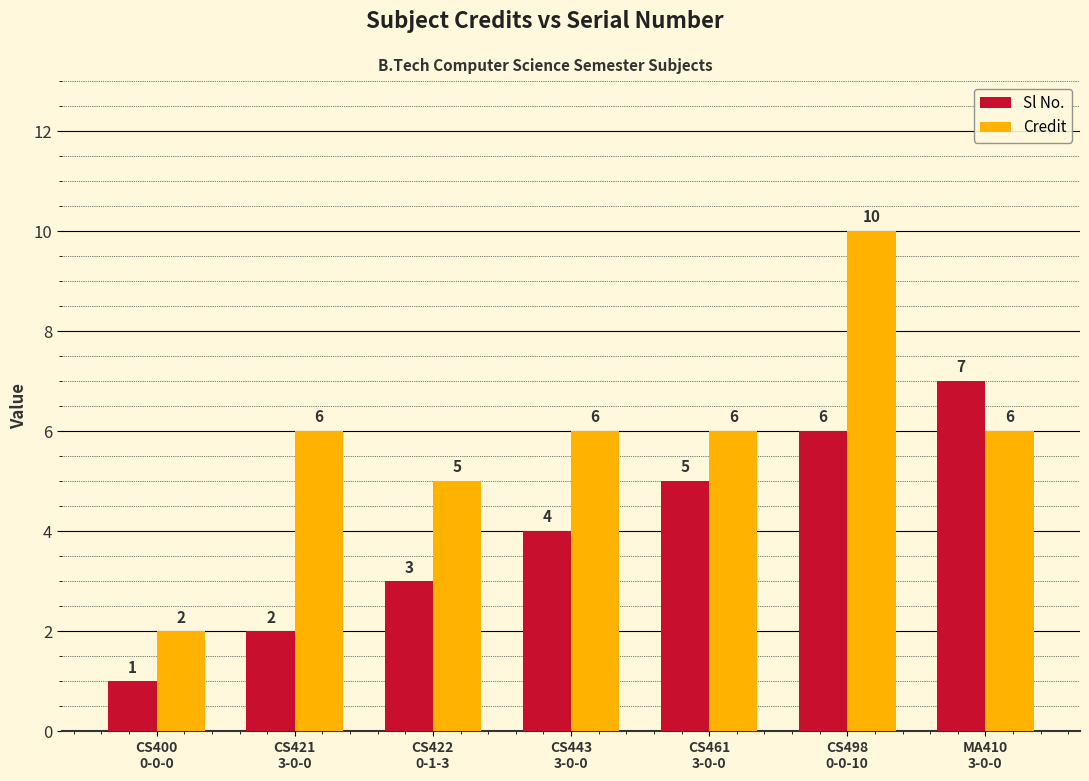

Which series has the largest total across all categories?

Credit